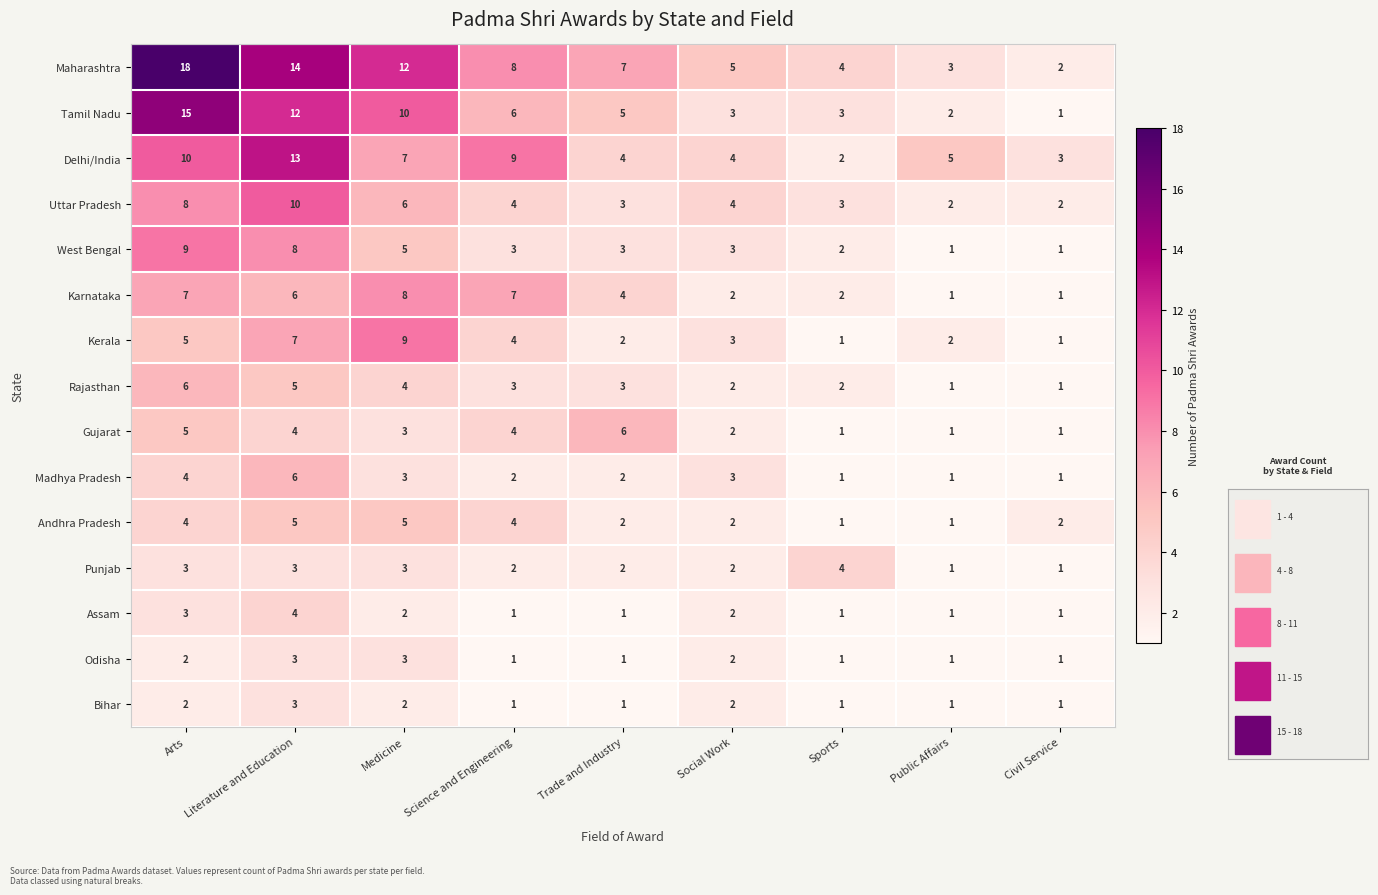

Which series has the widest spread of values?

Maharashtra